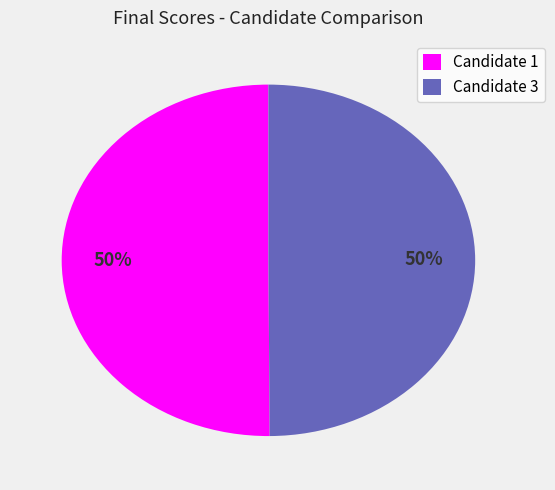

How many slices are in this pie chart?

2